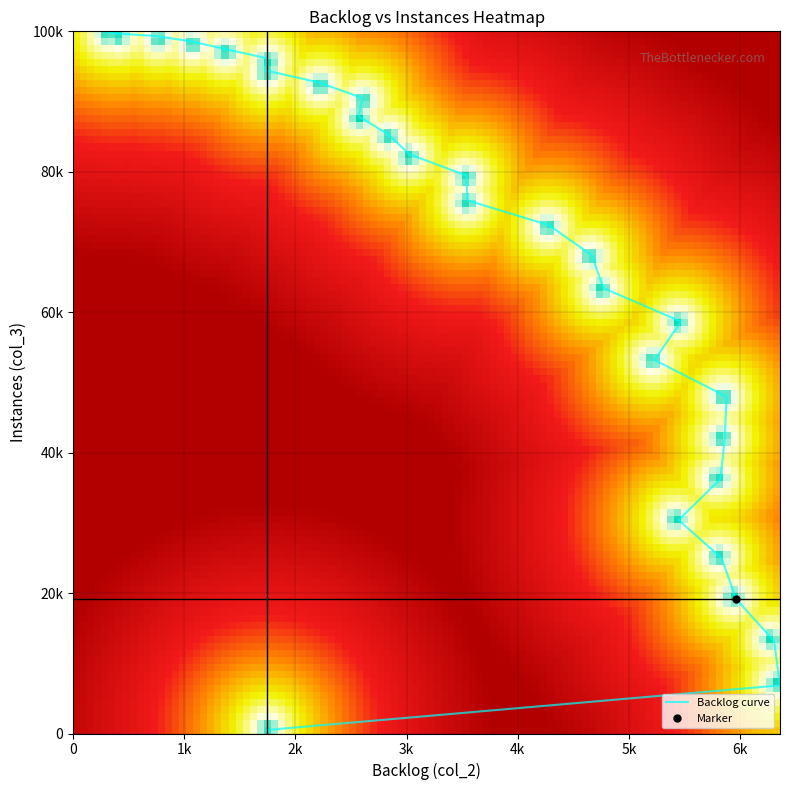

What is the approximate value at 5230?

53199